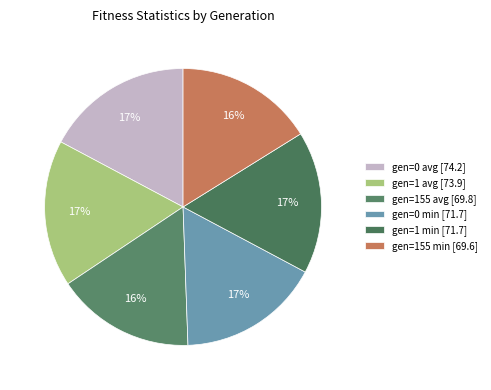

Count the number of slices in the pie.

6